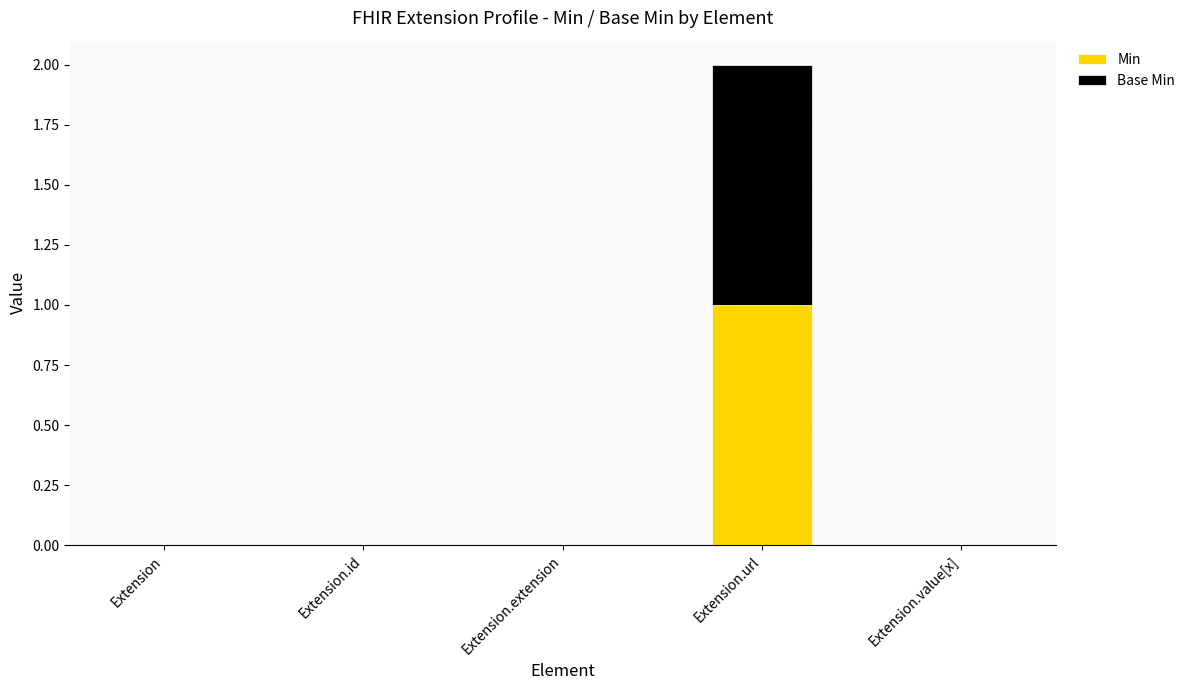

At which category is the sum across all series the highest?

Extension.url